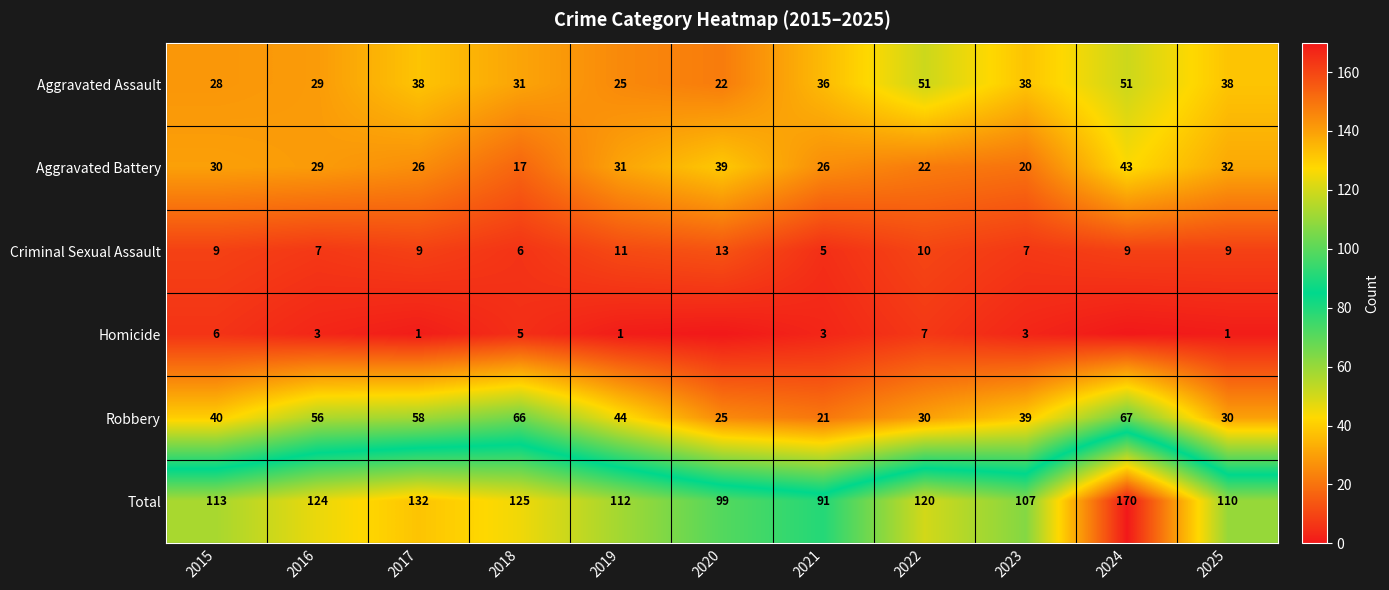

Which has a higher value, 2025 or 2015?

2025